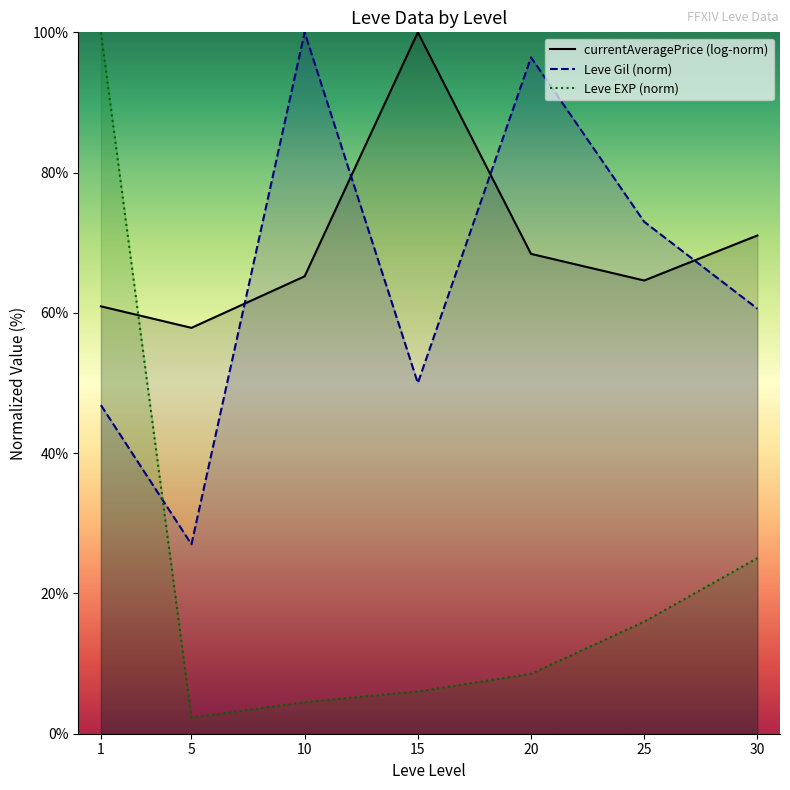

Is it true that Leve EXP (norm) equals 157.8 at 1?

False